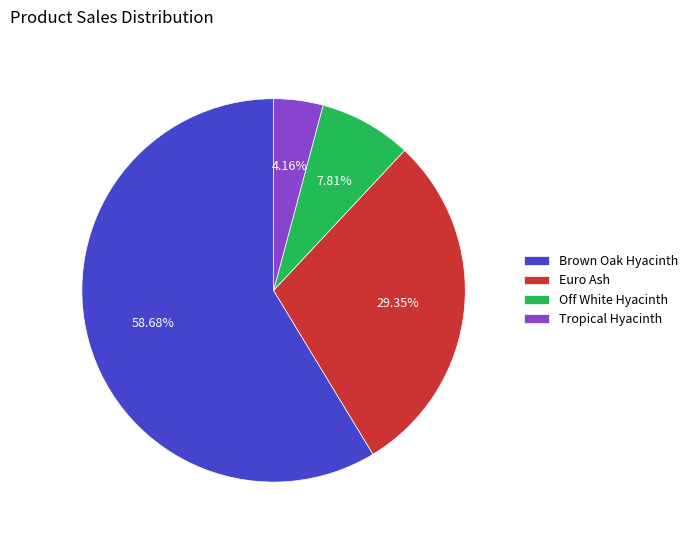

The Tropical Hyacinth slice represents 4% of the pie. True or false?

True